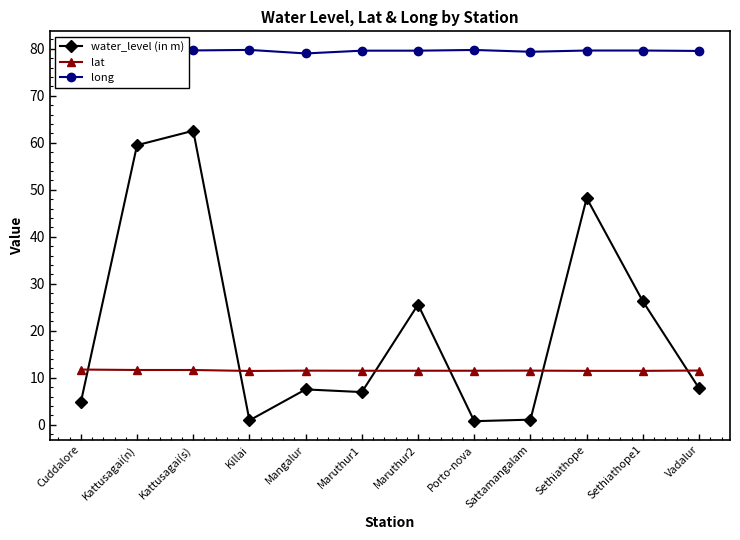

Reading left to right, extract all data points from this chart.

water_level (in m): 4.8	59.5	62.6	0.9	7.5	7.0	25.6	0.8	1.1	48.2	26.2	7.8
lat: 11.7	11.7	11.7	11.4	11.5	11.5	11.5	11.5	11.5	11.5	11.5	11.5
long: 79.8	79.7	79.7	79.8	79.0	79.6	79.6	79.8	79.4	79.6	79.6	79.5